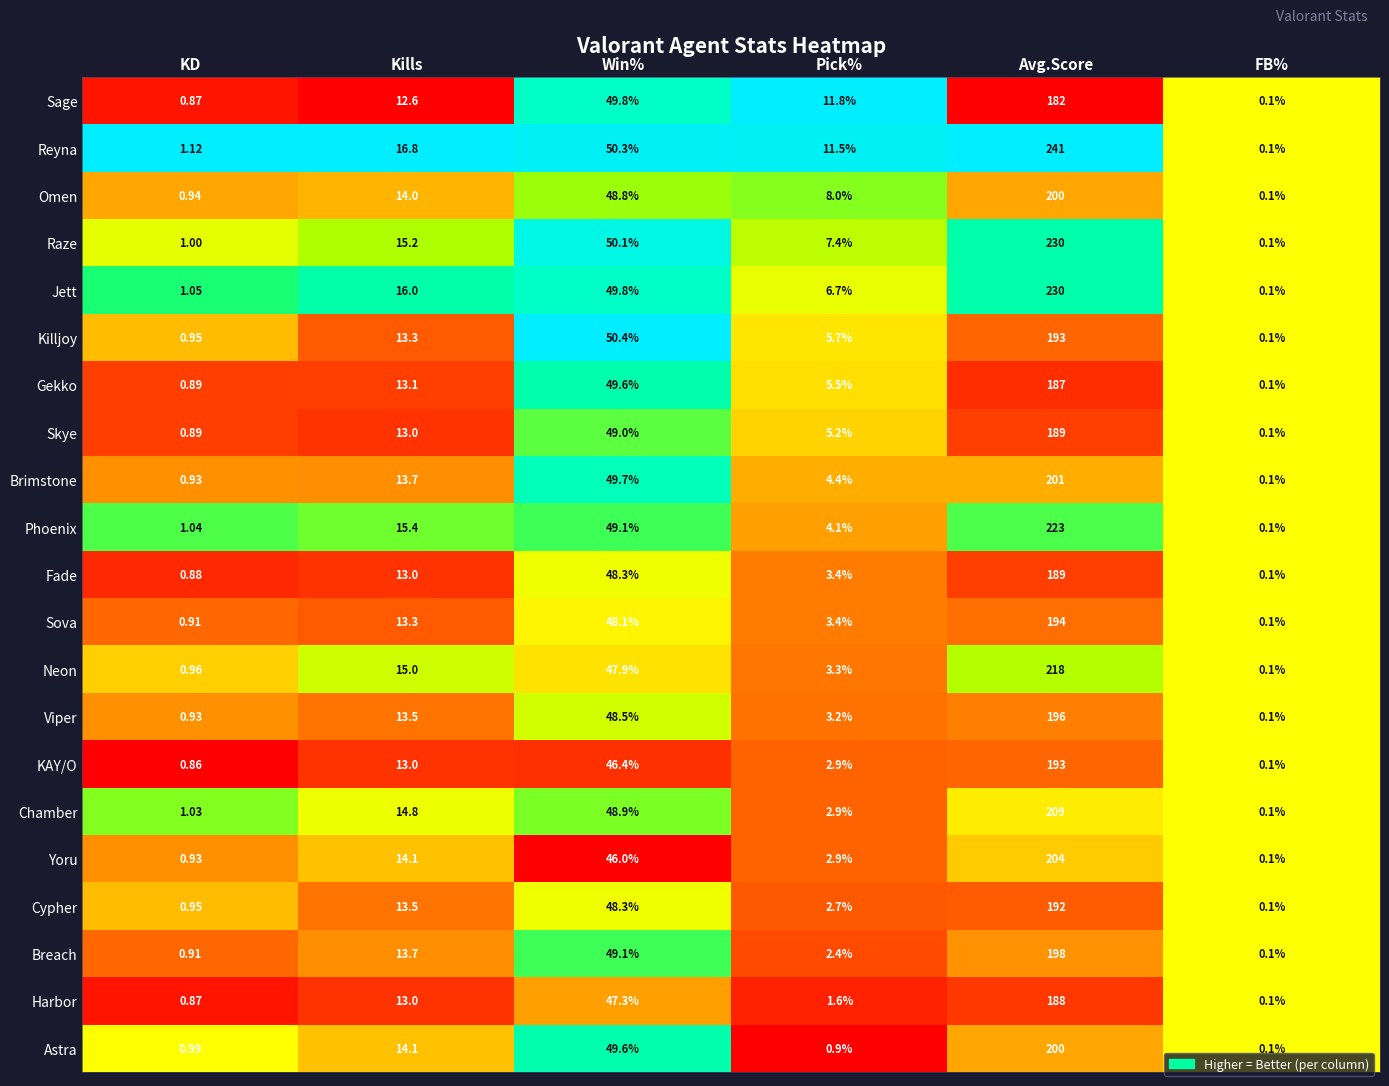

At which label is KAY/O closest to 96?

Win%